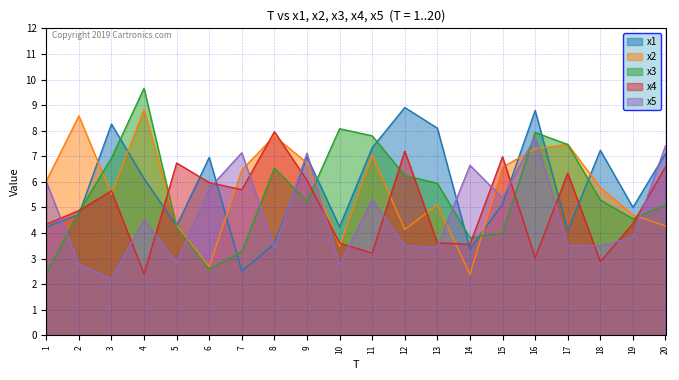

Reading left to right, extract all data points from this chart.

x1: 1=4.2	2=4.7	3=8.3	4=6.1	5=4.3	6=7.0	7=2.5	8=3.6	9=7.0	10=4.2	11=7.3	12=8.9	13=8.1	14=3.4	15=5.1	16=8.8	17=4.1	18=7.2	19=5.0	20=7.1
x2: 1=6.0	2=8.6	3=5.5	4=8.8	5=4.3	6=2.7	7=6.5	8=7.8	9=6.7	10=3.5	11=7.0	12=4.1	13=5.1	14=2.4	15=6.6	16=7.3	17=7.5	18=5.8	19=4.7	20=4.3
x3: 1=2.4	2=4.8	3=6.9	4=9.7	5=4.2	6=2.6	7=3.3	8=6.5	9=5.2	10=8.1	11=7.8	12=6.3	13=5.9	14=3.8	15=4.0	16=7.9	17=7.5	18=5.3	19=4.6	20=5.1
x4: 1=4.3	2=4.9	3=5.6	4=2.4	5=6.7	6=6.0	7=5.7	8=8.0	9=6.1	10=3.6	11=3.2	12=7.2	13=3.6	14=3.6	15=7.0	16=3.0	17=6.3	18=2.9	19=4.4	20=6.6
x5: 1=6.0	2=2.8	3=2.2	4=4.5	5=2.8	6=5.7	7=7.1	8=3.4	9=7.1	10=2.7	11=5.3	12=3.5	13=3.4	14=6.6	15=5.4	16=7.8	17=3.5	18=3.5	19=3.8	20=7.4